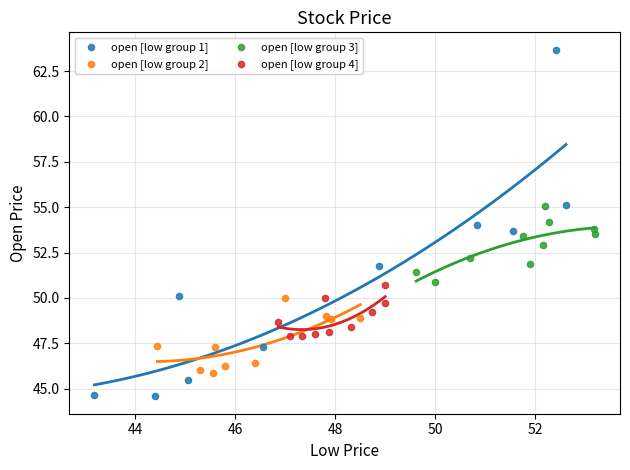

What are all the series names shown in the legend?

open [low group 1], open [low group 2], open [low group 3], open [low group 4]